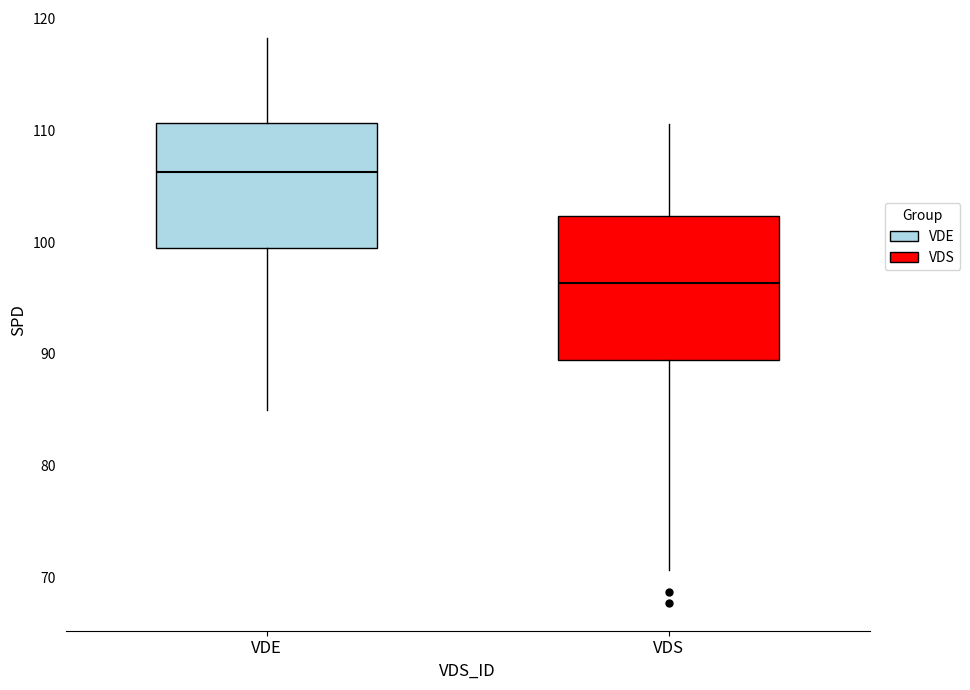

Where does the median line of the box for VDS sit on the y-axis? The values are not printed on the chart, so give them approximately, as read against the axis.

96